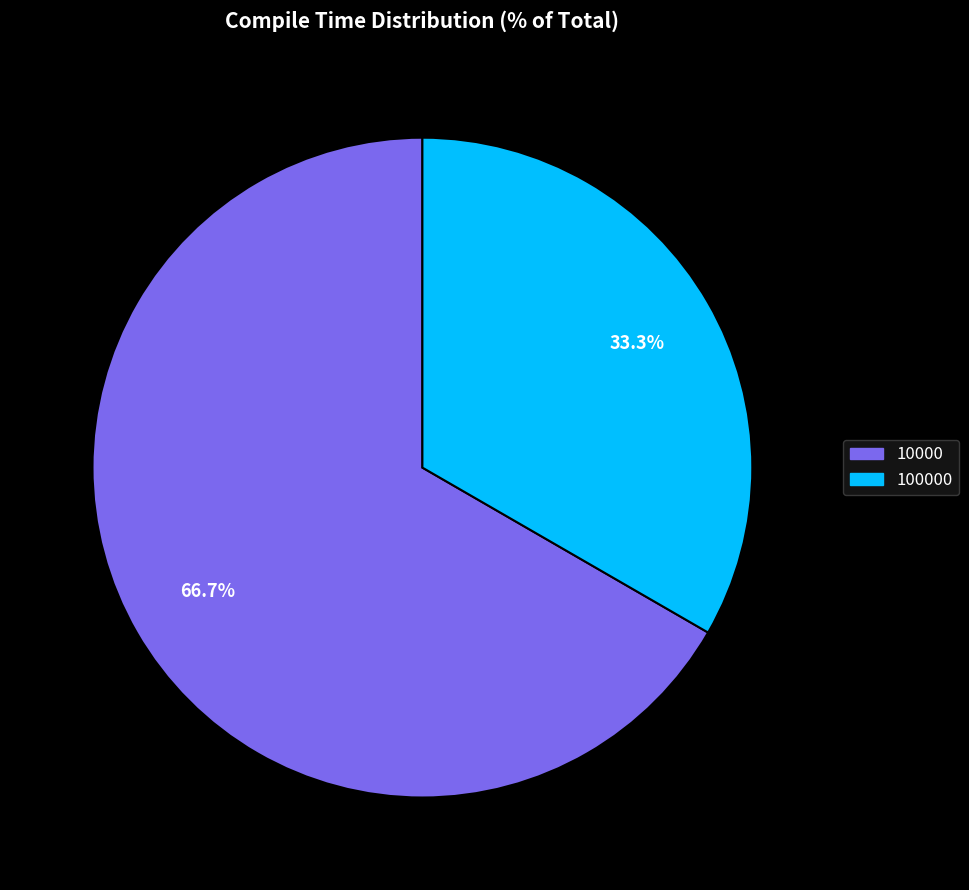

What is the total percentage of 10000 and 100000?

100.0%